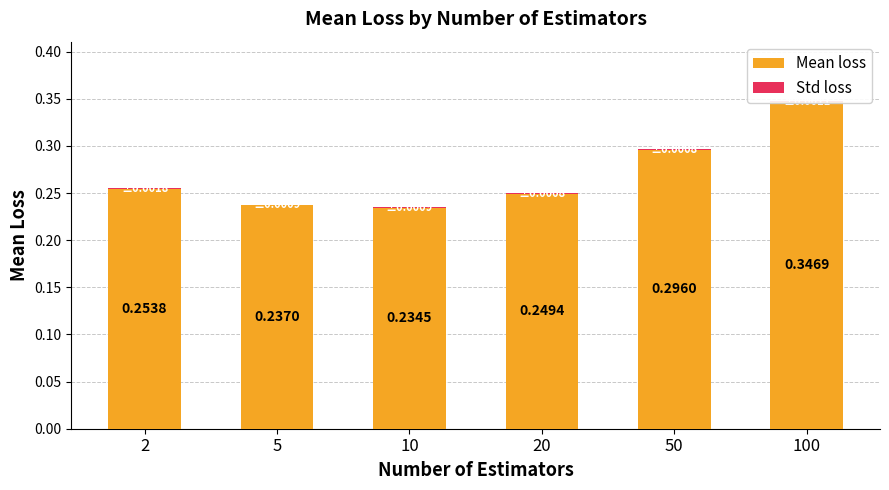

At which category is the sum across all series the highest?

100